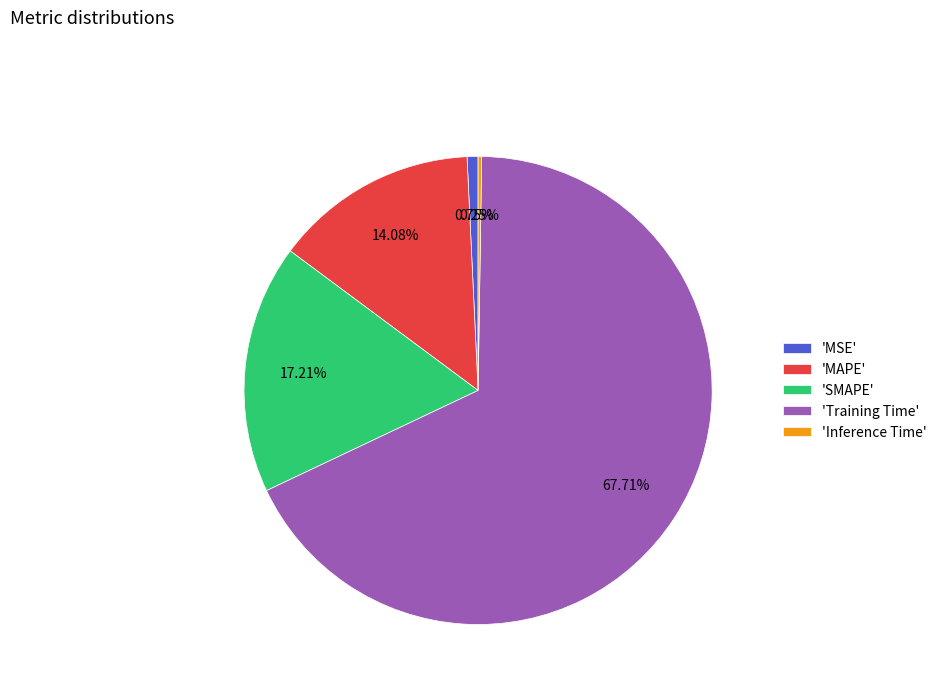

What is the ratio of the value at 'SMAPE' to the value at 'Training Time'?

0.3